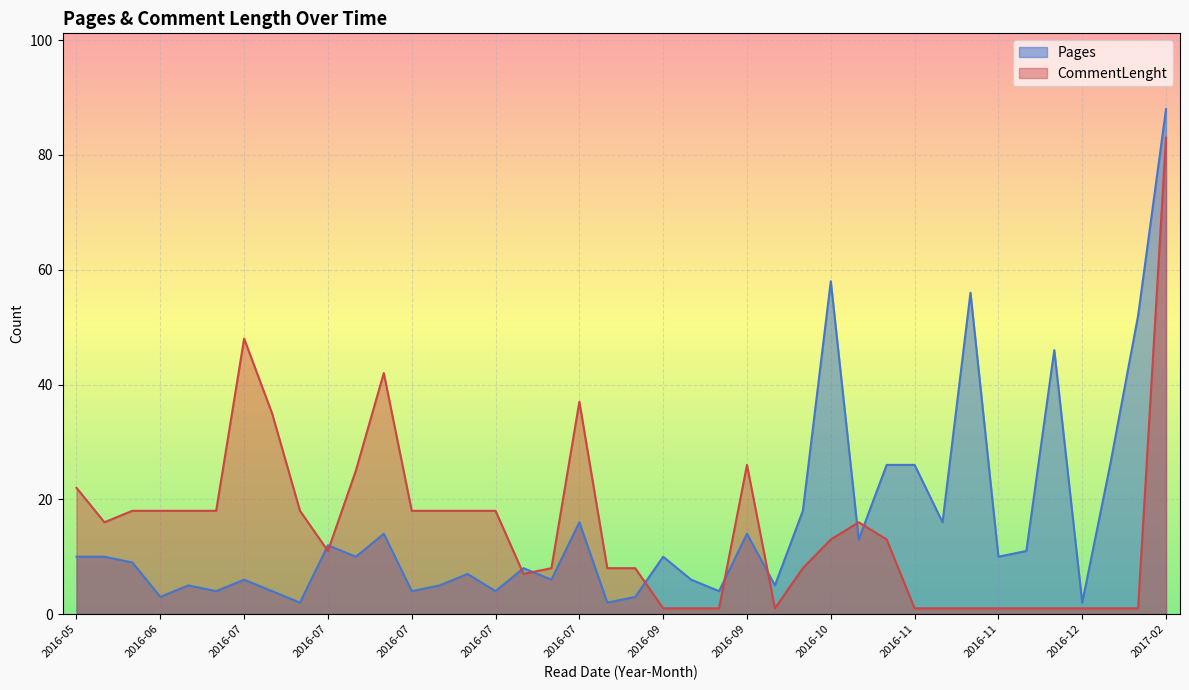

What is the label of the 27th point from the right?

2016-07